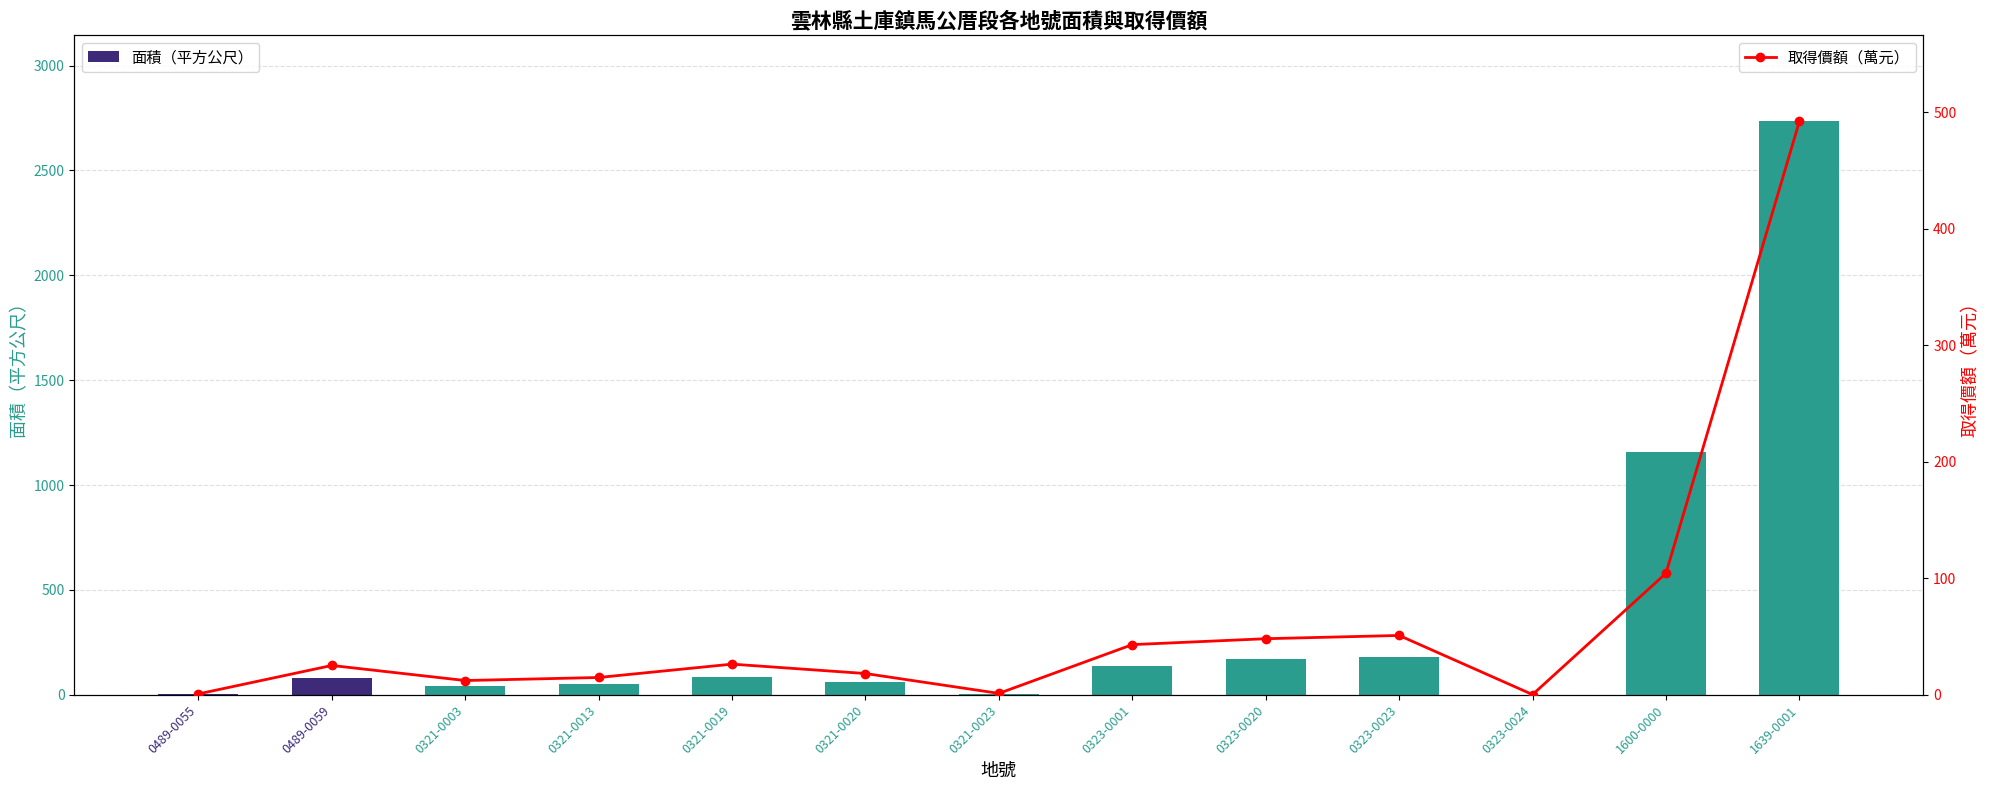

What is the minimum value for 面積（平方公尺）?

0.8